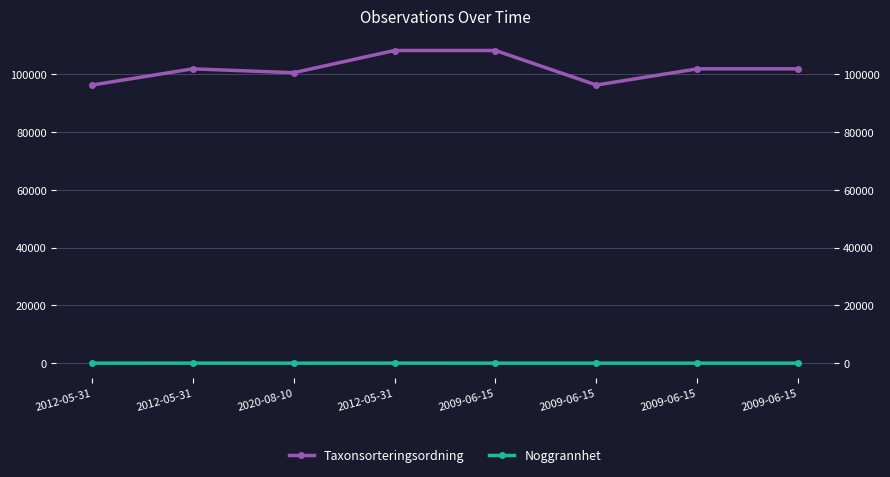

True or false: Noggrannhet and Taxonsorteringsordning intersect in this chart.

False